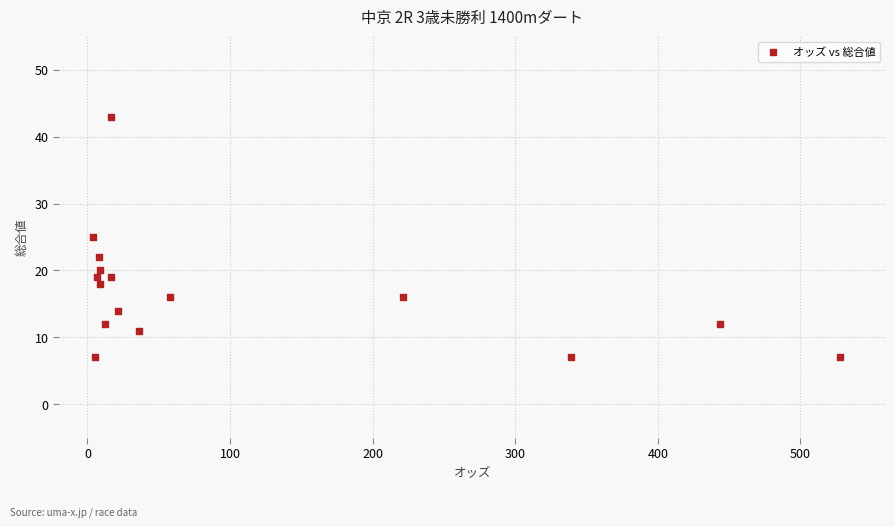

What is the range of Y values (max minus min)?

36